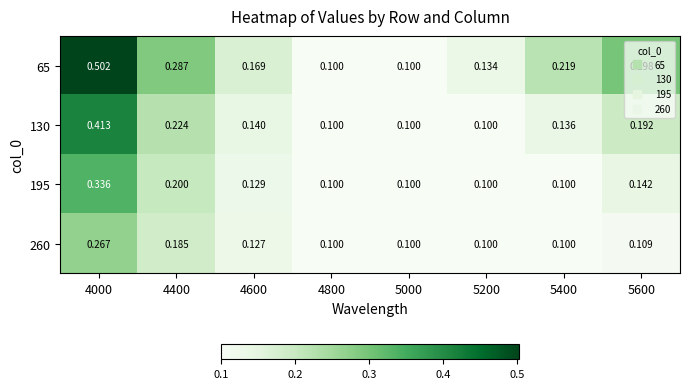

Is the value of 130 at 5000 greater than the value of 260 at 4600?

No